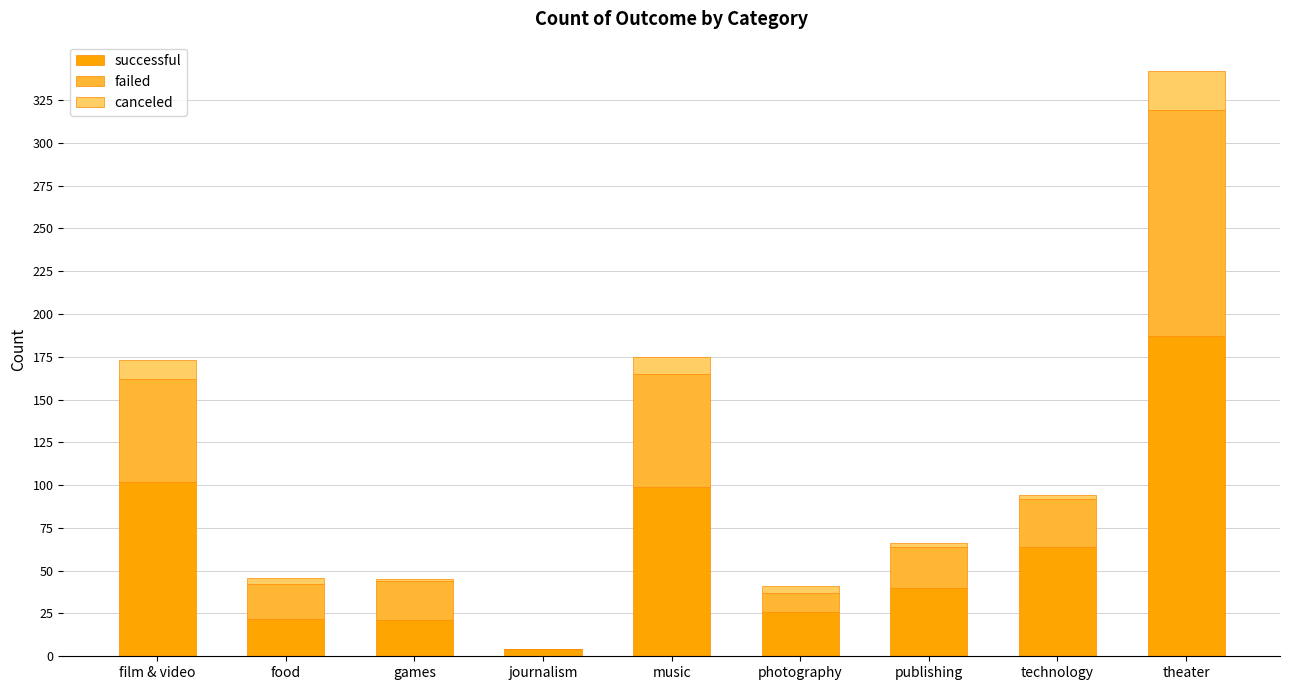

Where is successful nearest to the value 95?

music